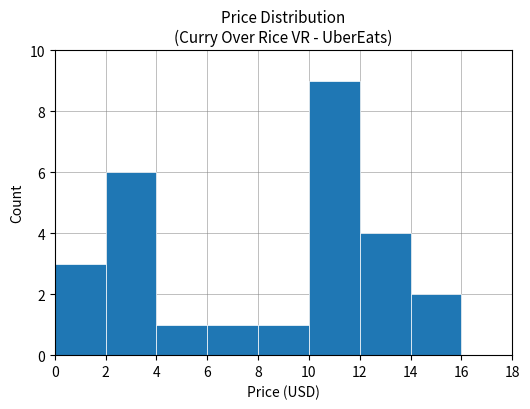

Reading left to right, list every bar in this chart as the range it spans on the x-axis followed by its height. The values are not printed on the chart, so give them approximately, as read against the axis.

0 to 2: 3
2 to 4: 6
4 to 6: 1
6 to 8: 1
8 to 10: 1
10 to 12: 9
12 to 14: 4
14 to 16: 2
16 to 18: 0